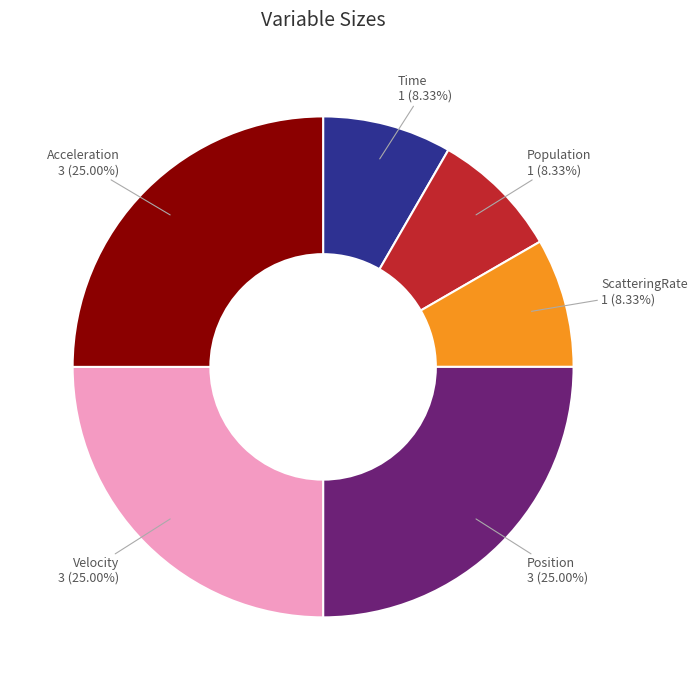

Is there any slice that represents more than half of the pie?

No